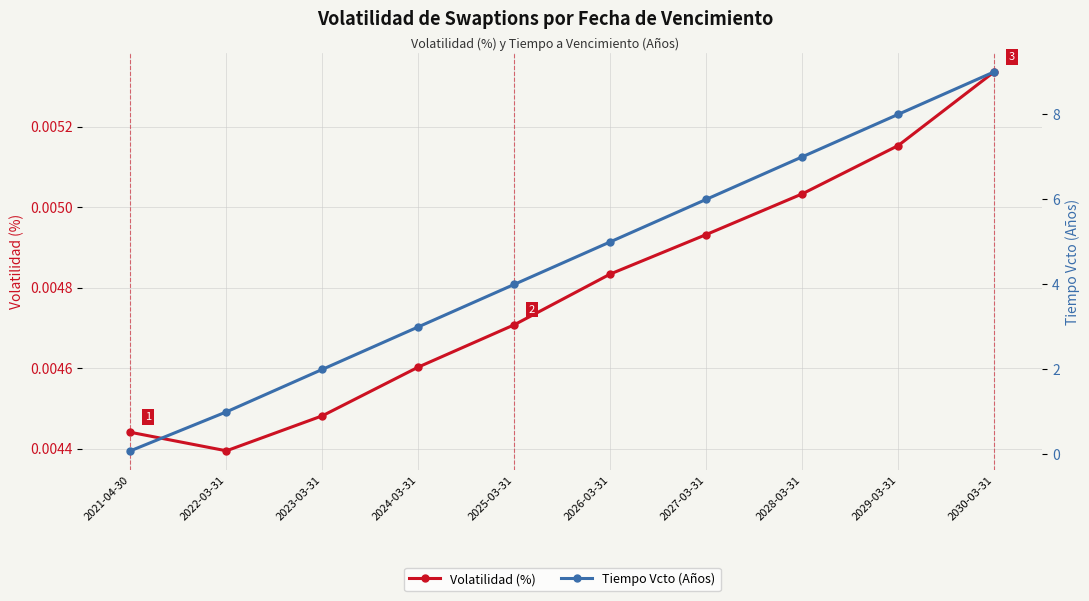

True or false: Tiempo Vcto (Años) has a value of 2.0 at 2030-03-31.

False